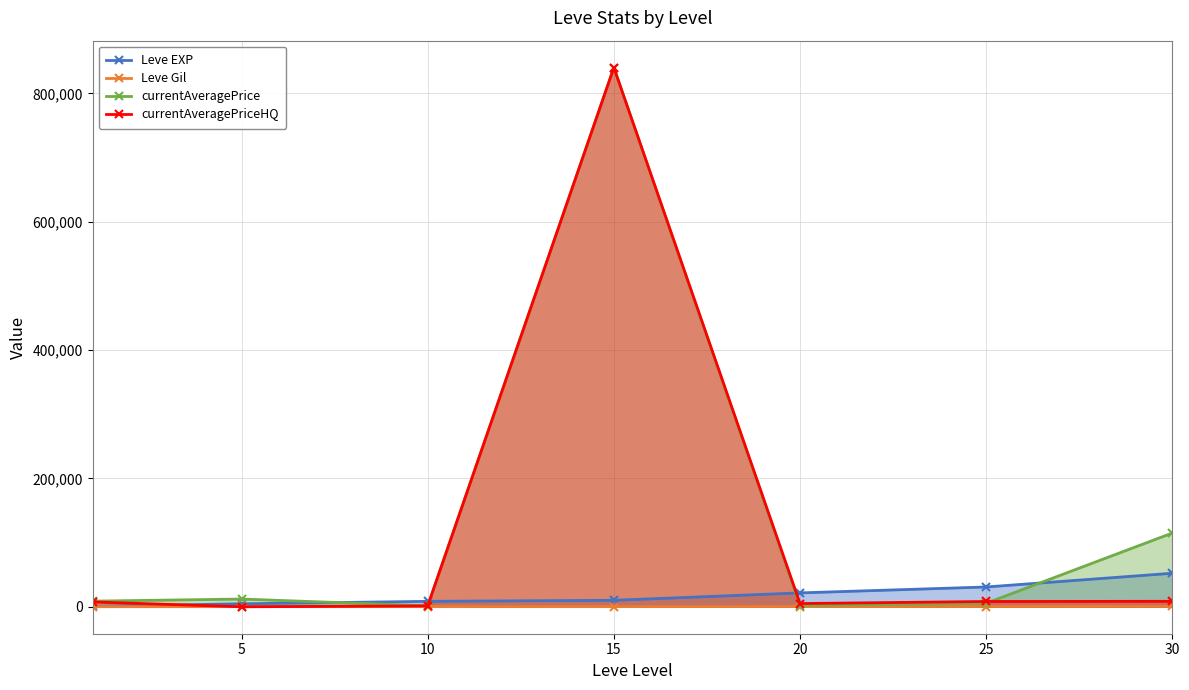

What is the value of the Leve EXP point at the 6th from the left?

30820